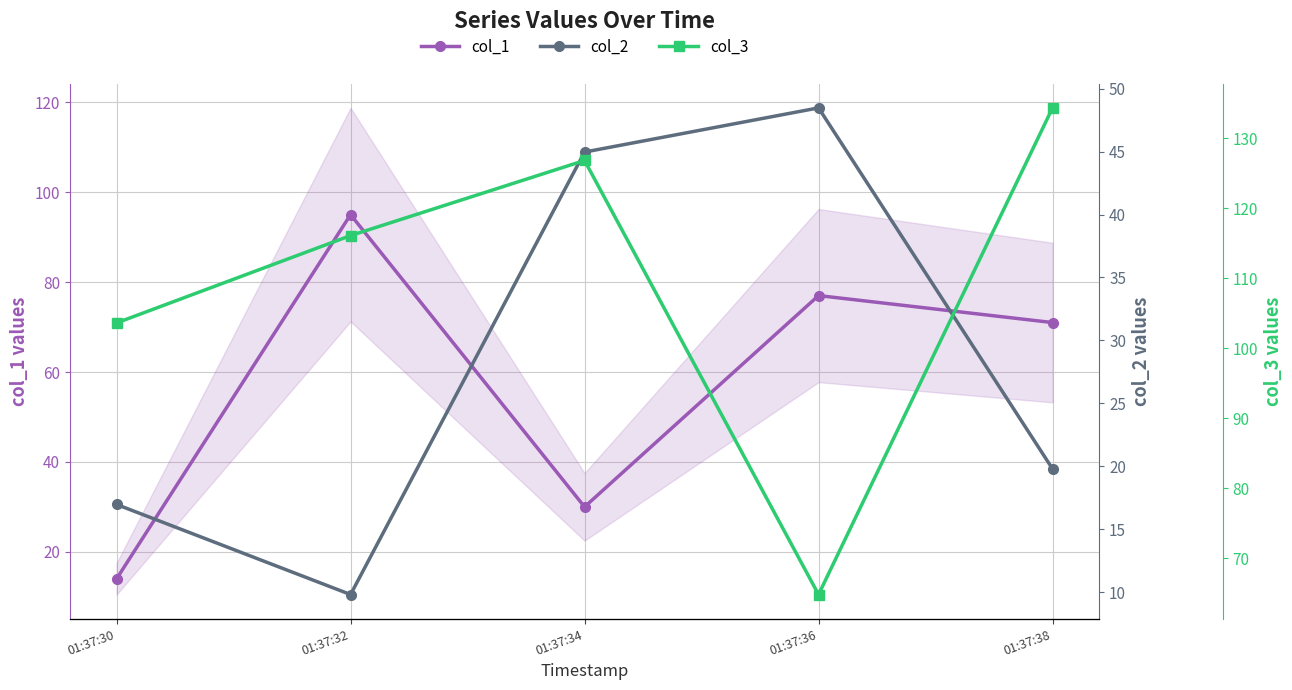

Which label corresponds to the smallest value in the chart?

01:37:32